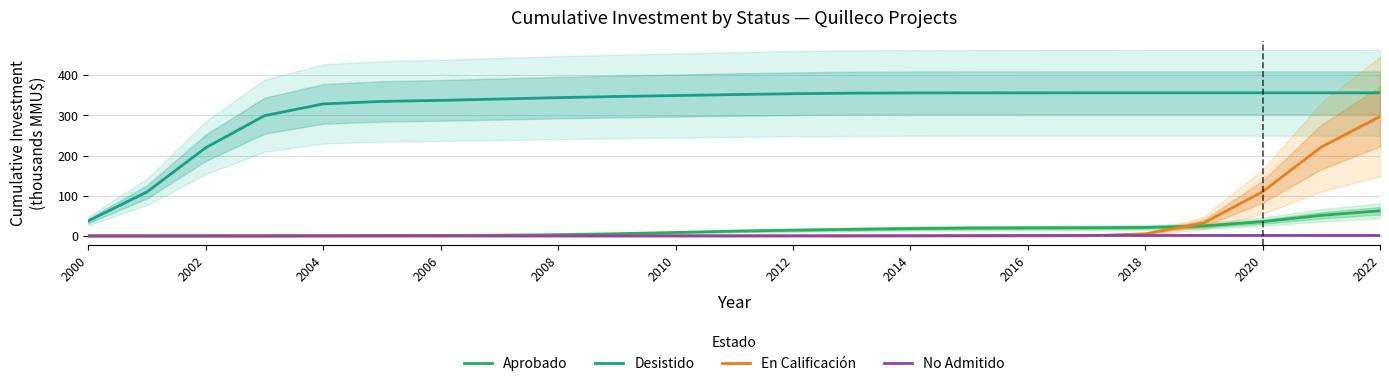

What is the difference between the second highest and minimum values in the Aprobado series?

51.3